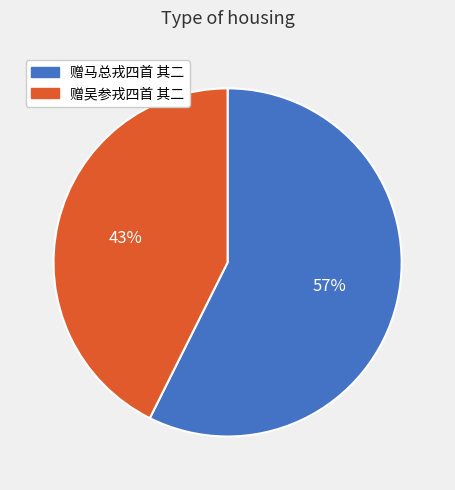

Count the number of slices in the pie.

2